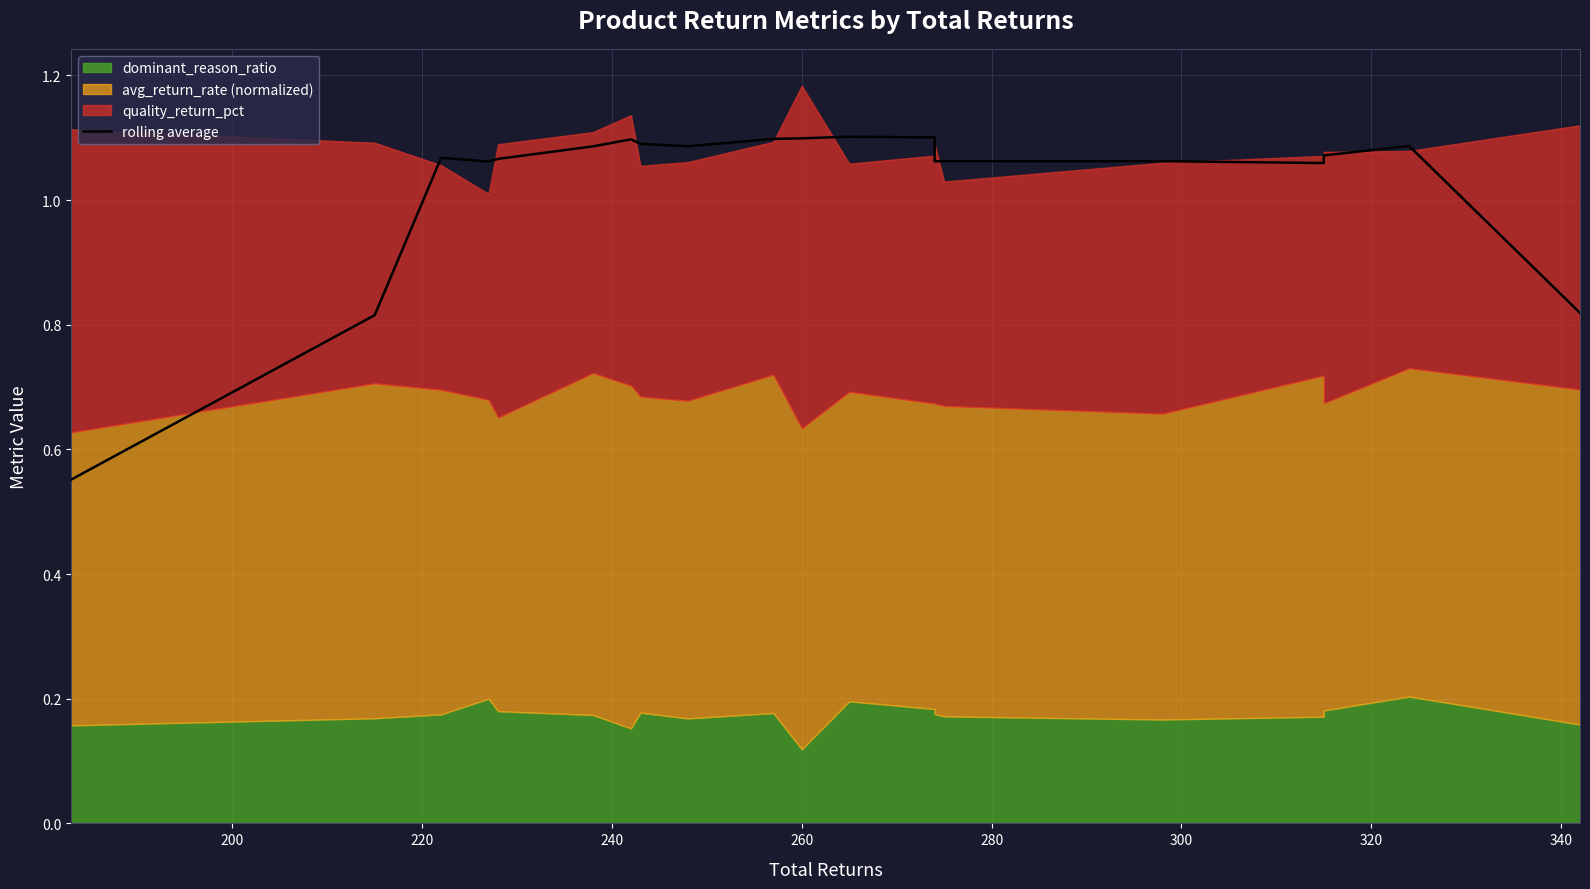

Where is the first local minimum?

240